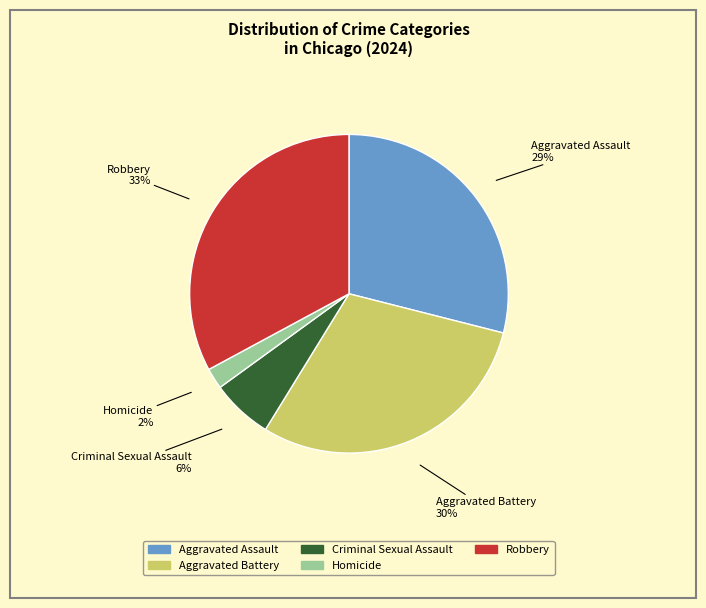

Which has a higher value, Homicide or Criminal Sexual Assault?

Criminal Sexual Assault